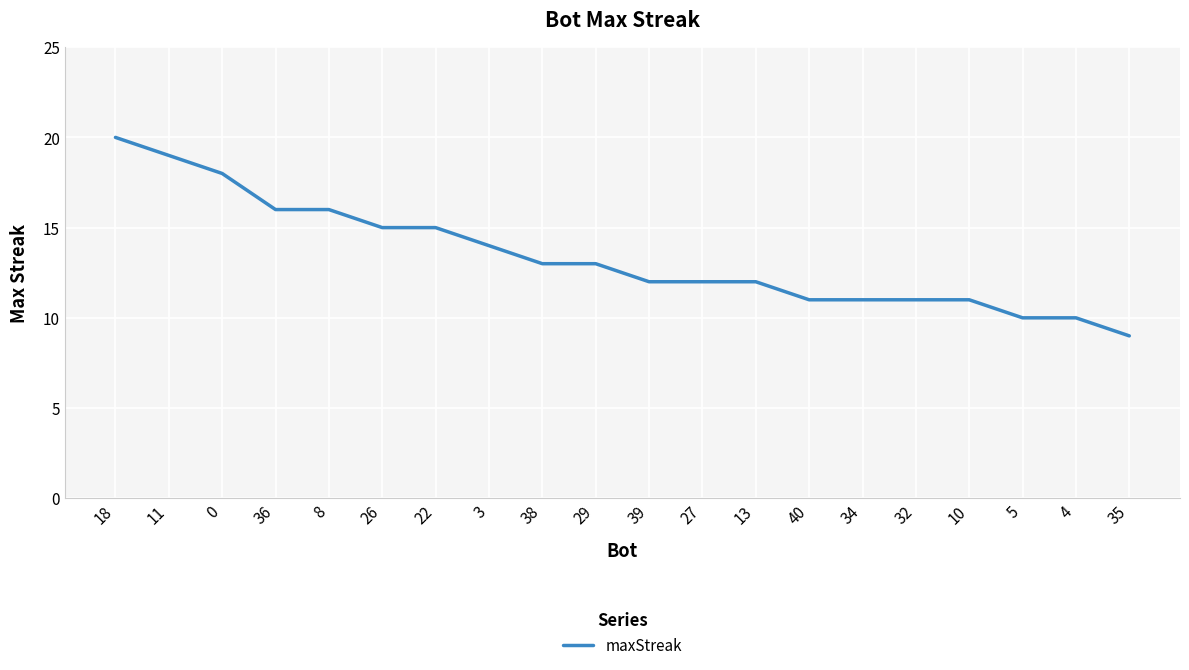

The chart shows a value of 18 at 13. True or false?

False